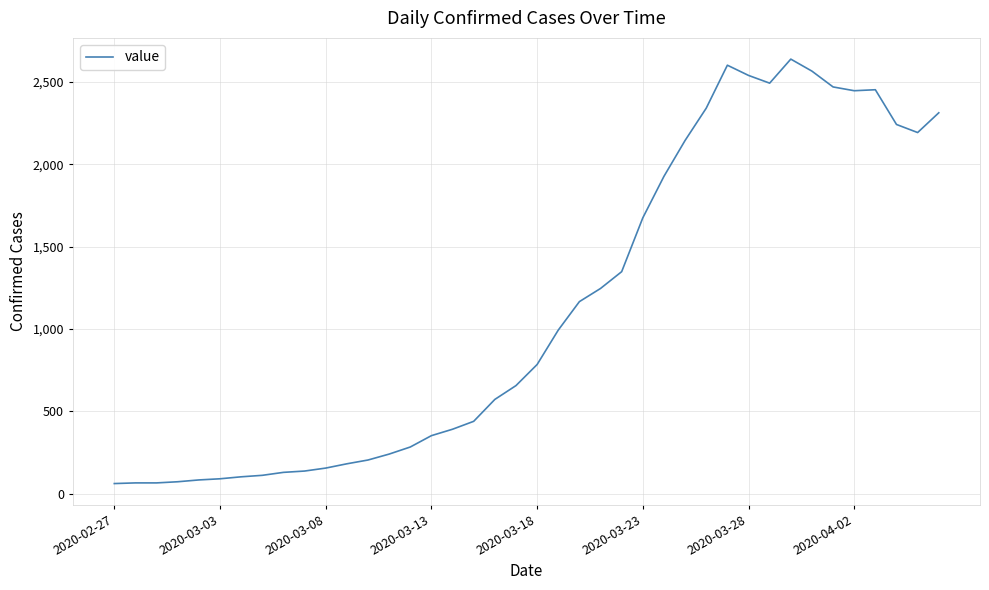

What is the minimum value shown in the chart?

61